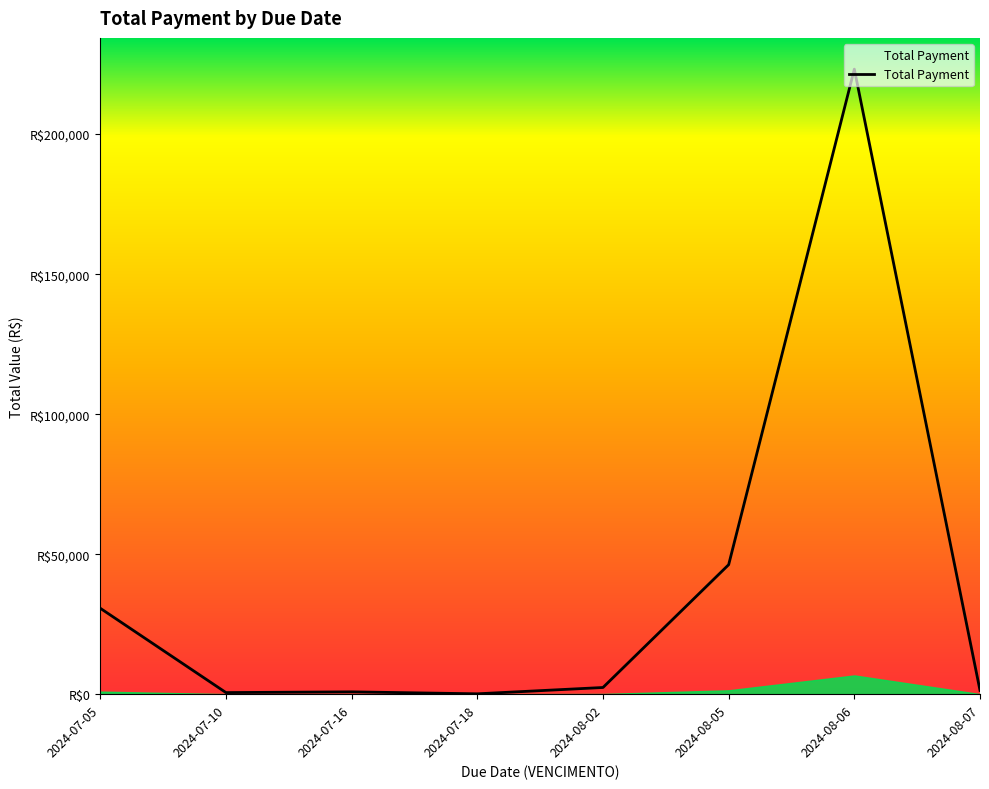

What is the ratio of the value at 2024-08-06 to the value at 2024-07-18?

1679.0